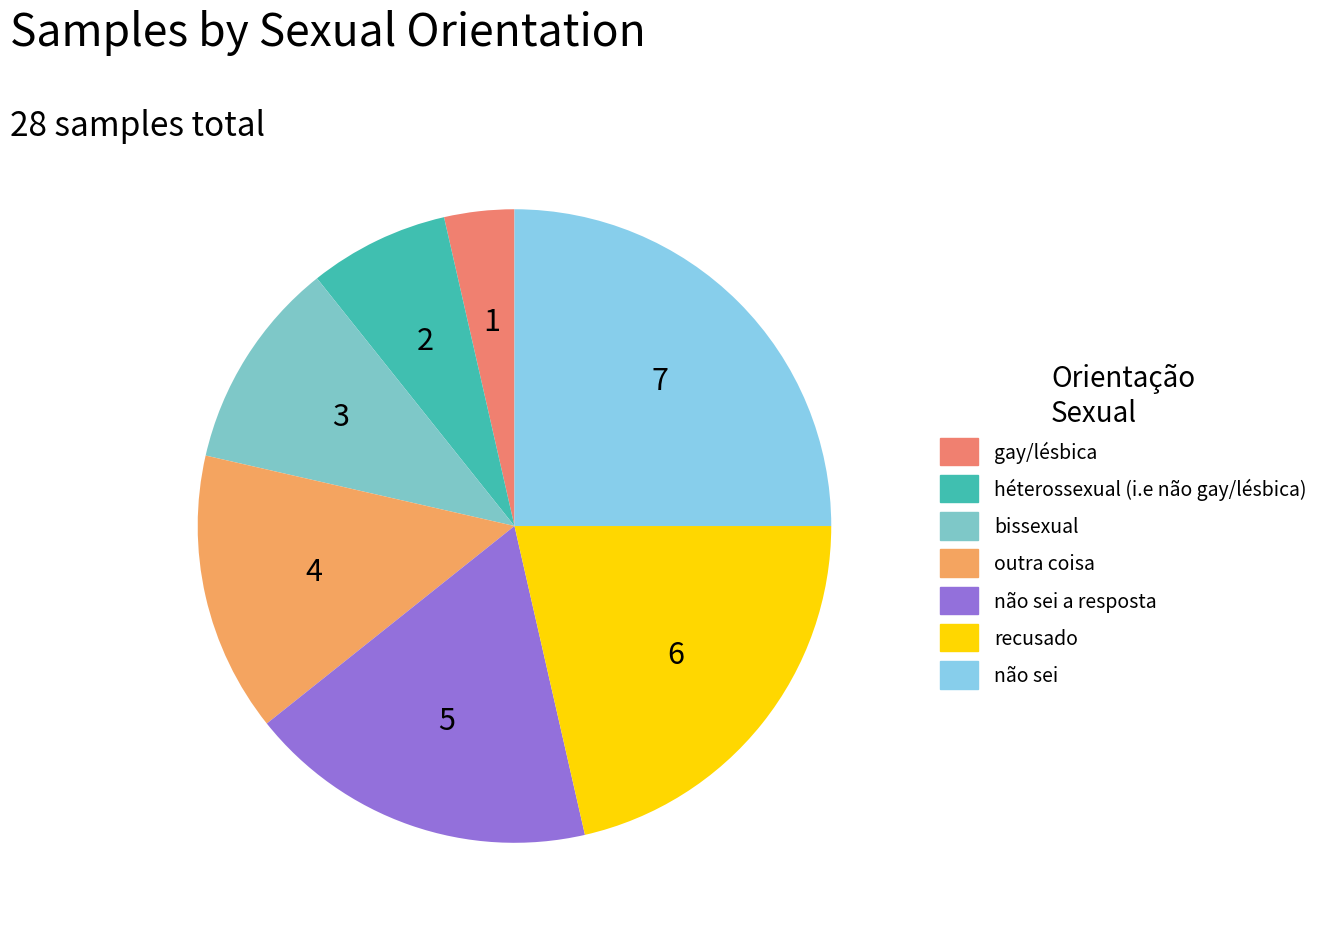

Count the number of slices in the pie.

7